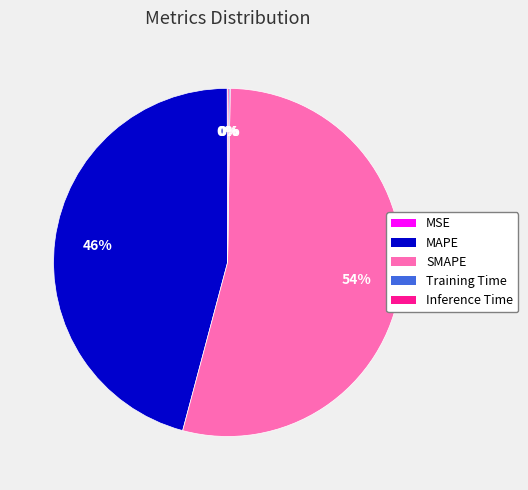

Which slice is the largest?

SMAPE